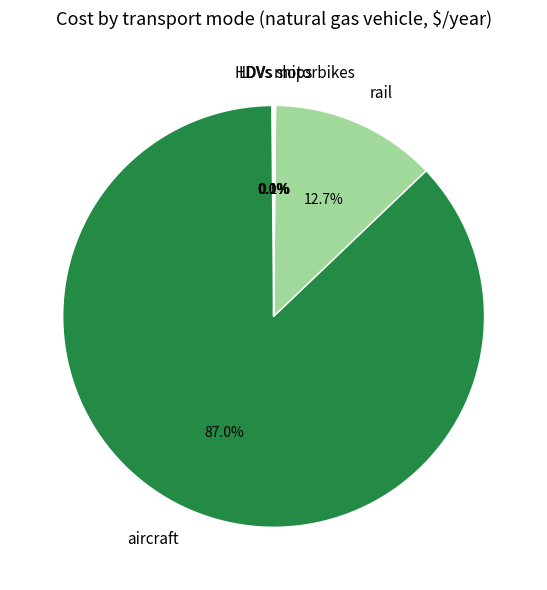

What portion of the pie excludes rail?

87.3%